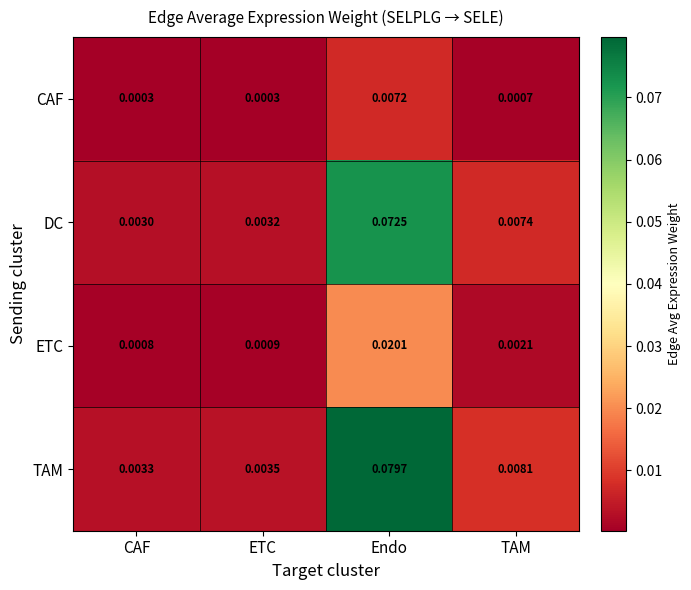

At which category does the chart reach its peak across all series?

Endo